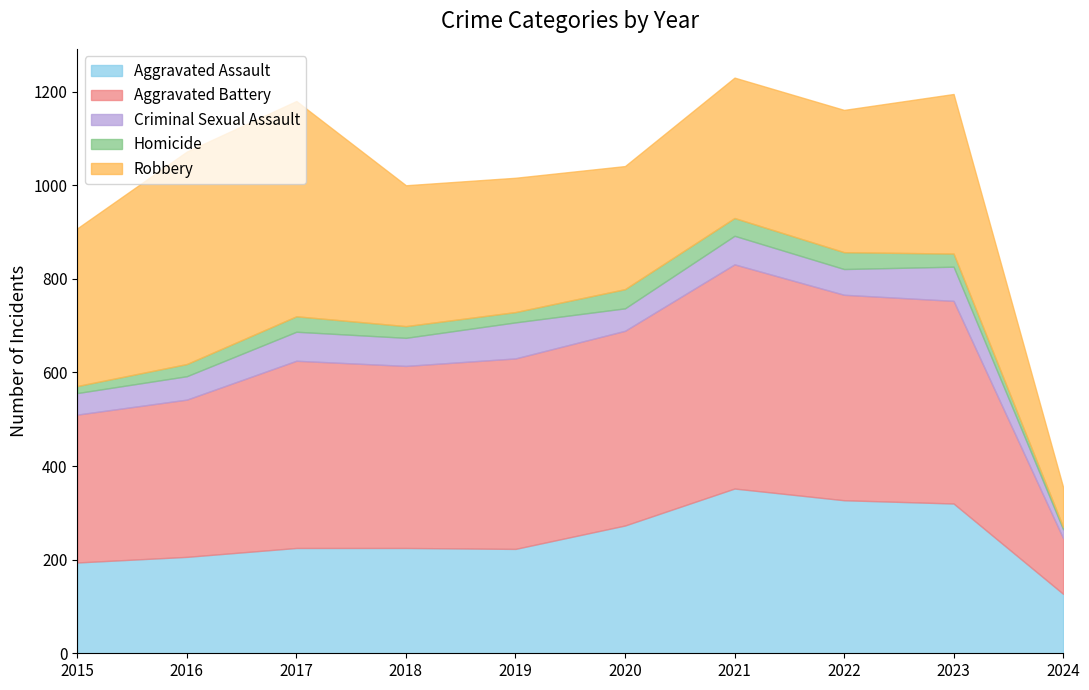

Does the chart have visible grid lines?

No